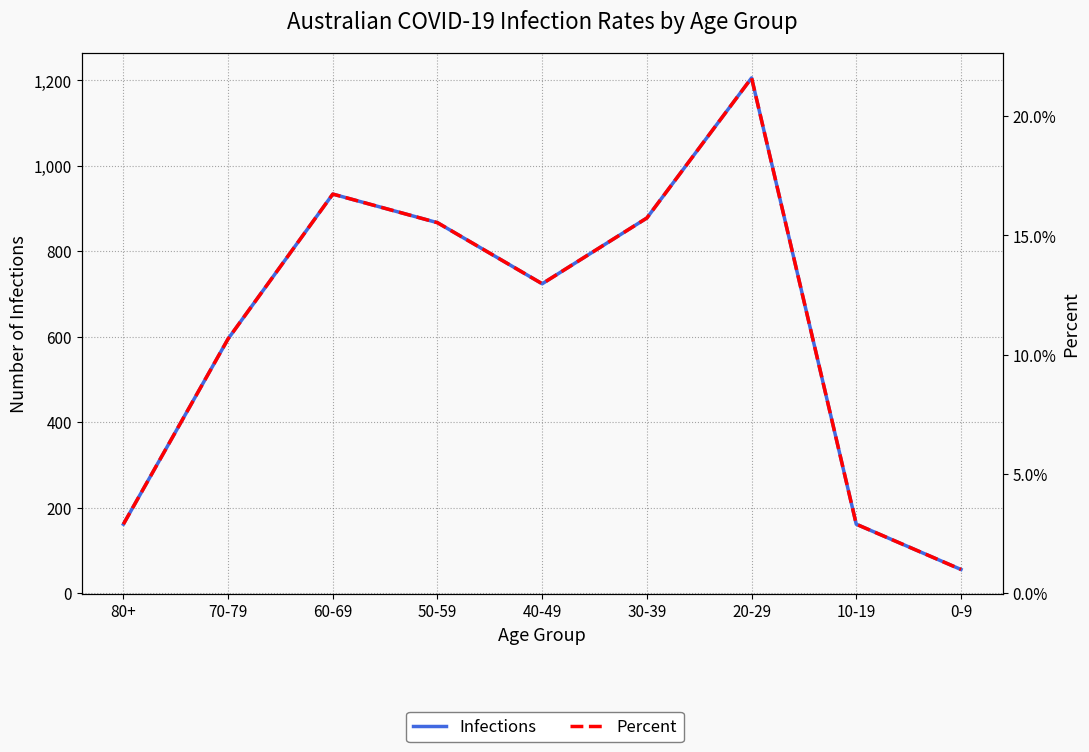

What is the average value of the Percent series?

0.1